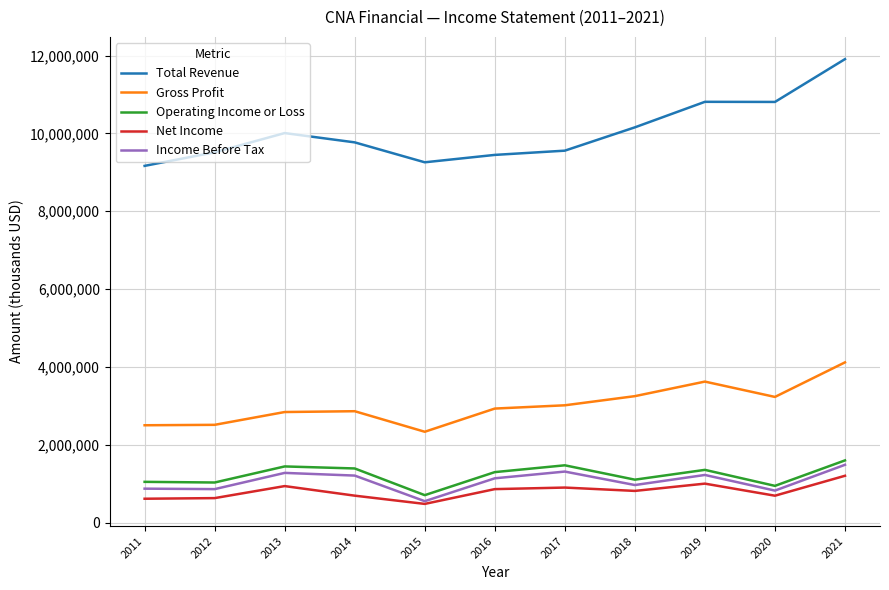

How many interior local peaks does the Income Before Tax series have?

3